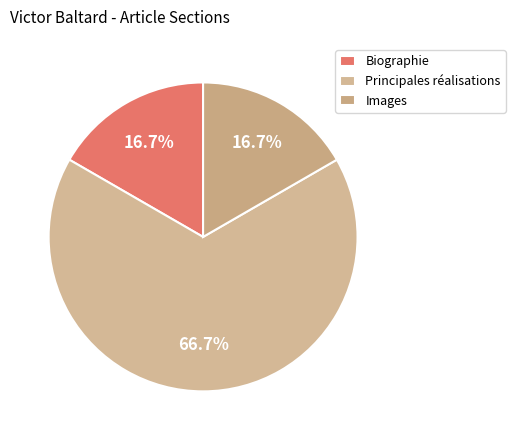

What is the ratio of the value at Images to the value at Principales réalisations?

0.2